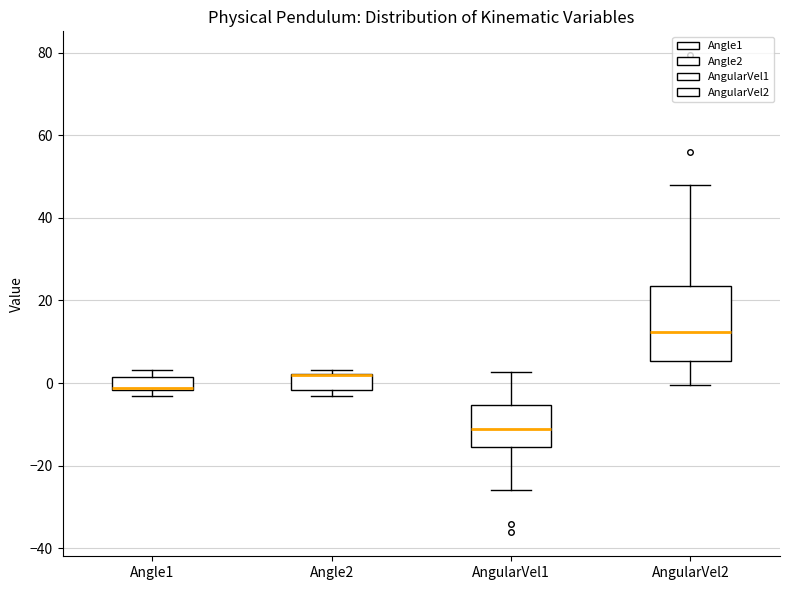

Reading left to right, transcribe this box plot: for each box, give where its median line is, the range the box spans, and where its two whiskers end, as read against the y-axis. The values are not printed on the chart, so give them approximately, as read against the axis.

Angle1: median -2, box -2 to 2, whiskers -4 to 4
Angle2: median 2 (drawn on the box's upper edge), box -2 to 2, whiskers -4 to 4
AngularVel1: median -12, box -16 to -6, whiskers -26 to 2
AngularVel2: median 12, box 6 to 24, whiskers 0 to 48